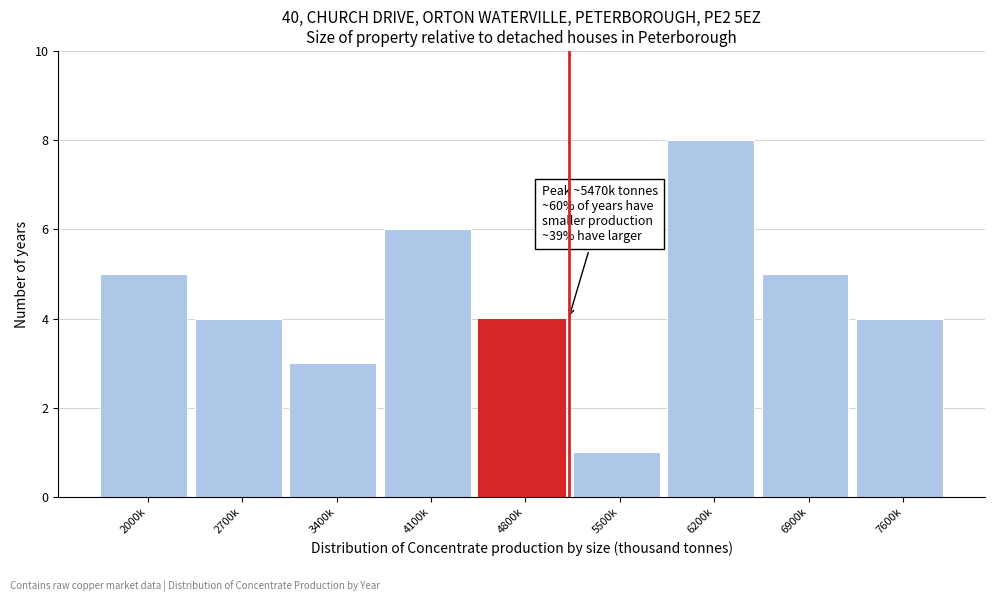

Reading left to right, transcribe all the data shown in this chart.

5	4	3	6	4	1	8	5	4